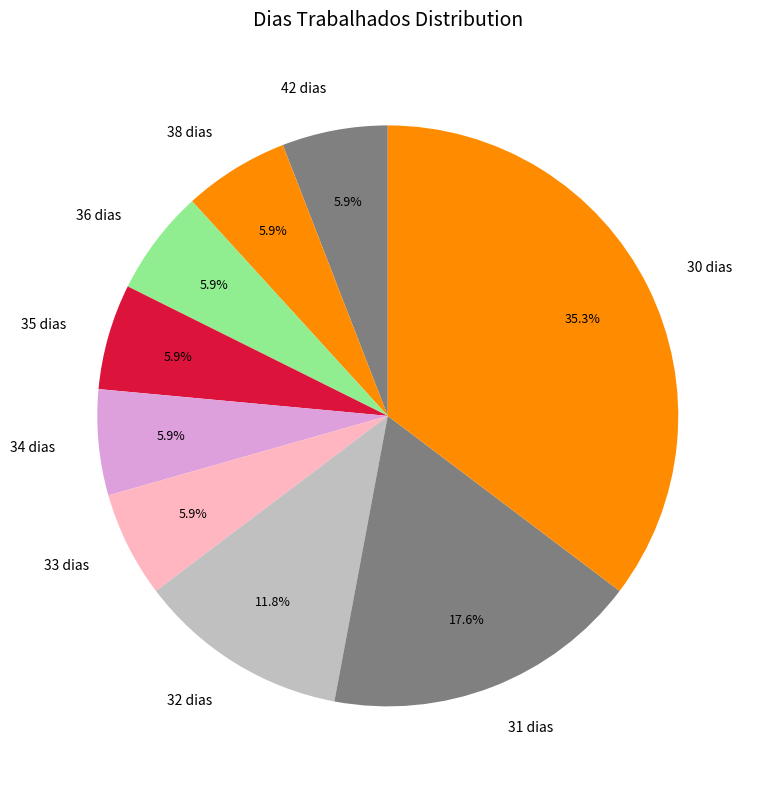

Is there any slice that represents more than half of the pie?

No